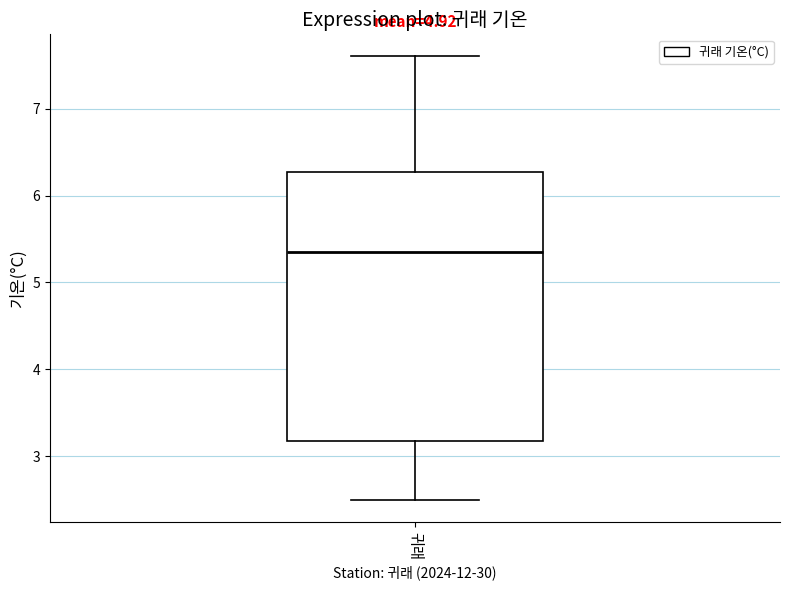

Where is the upper edge of the box for 귀래 on the y-axis? The values are not printed on the chart, so give them approximately, as read against the axis.

6.3